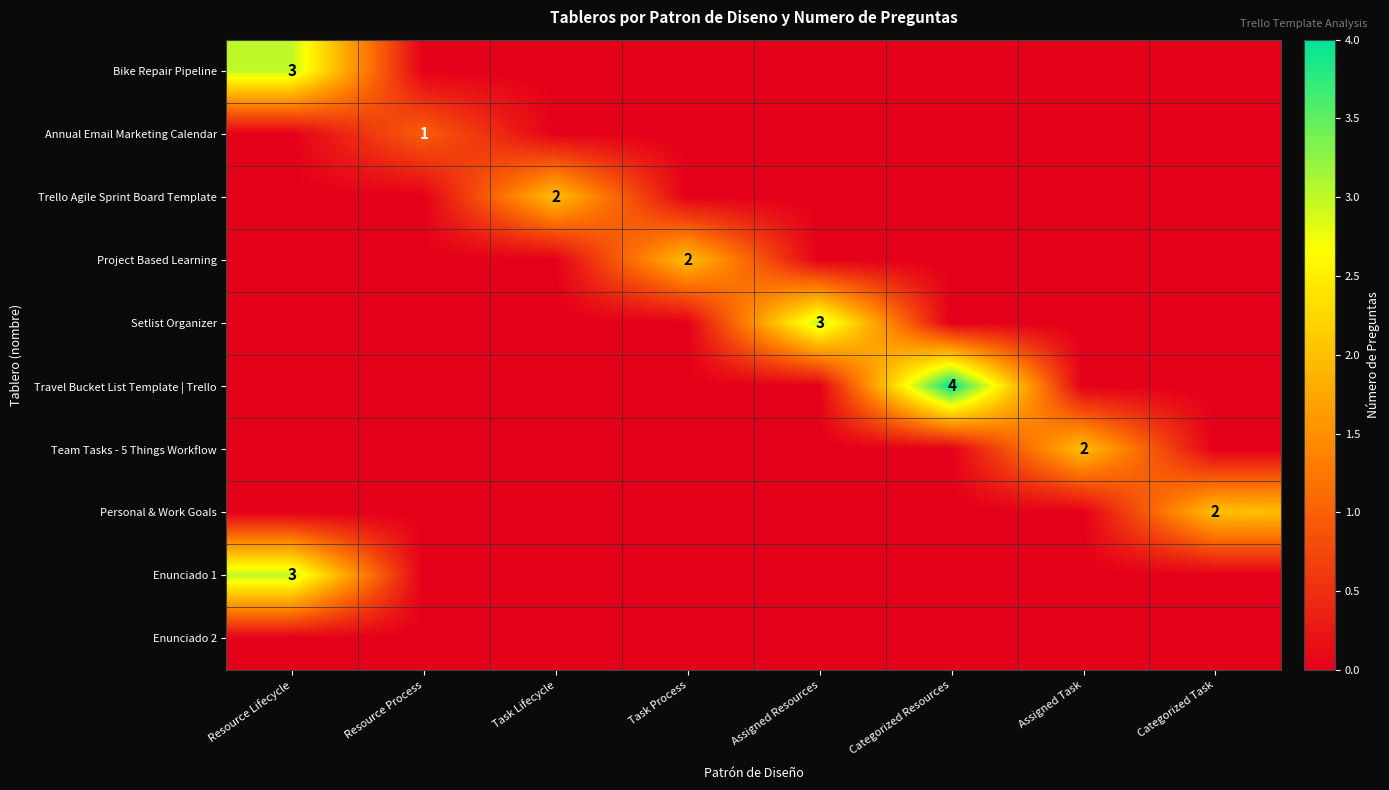

Which has a higher value, Assigned Resources or Task Lifecycle?

Assigned Resources